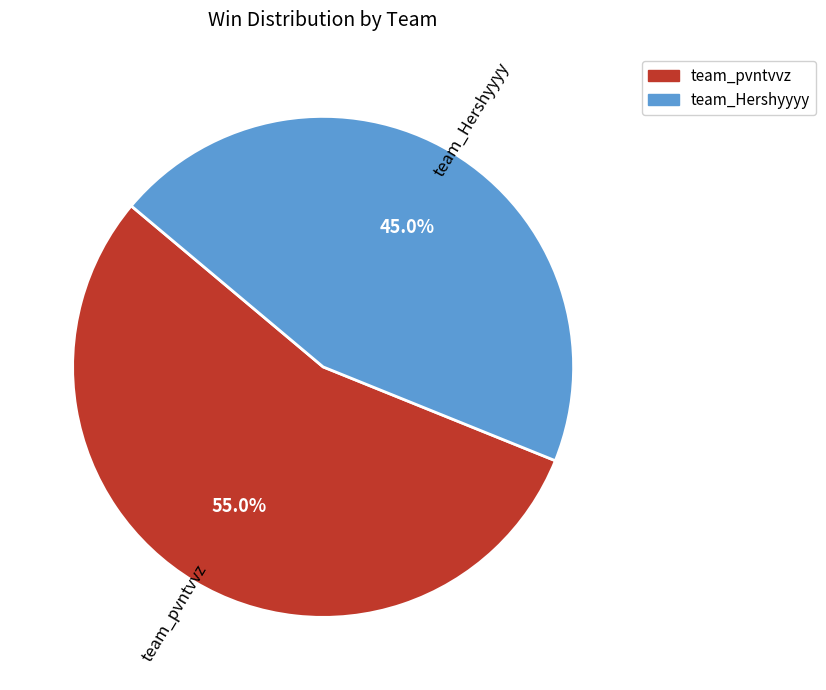

Which slice represents more than half of the pie?

team_pvntvvz